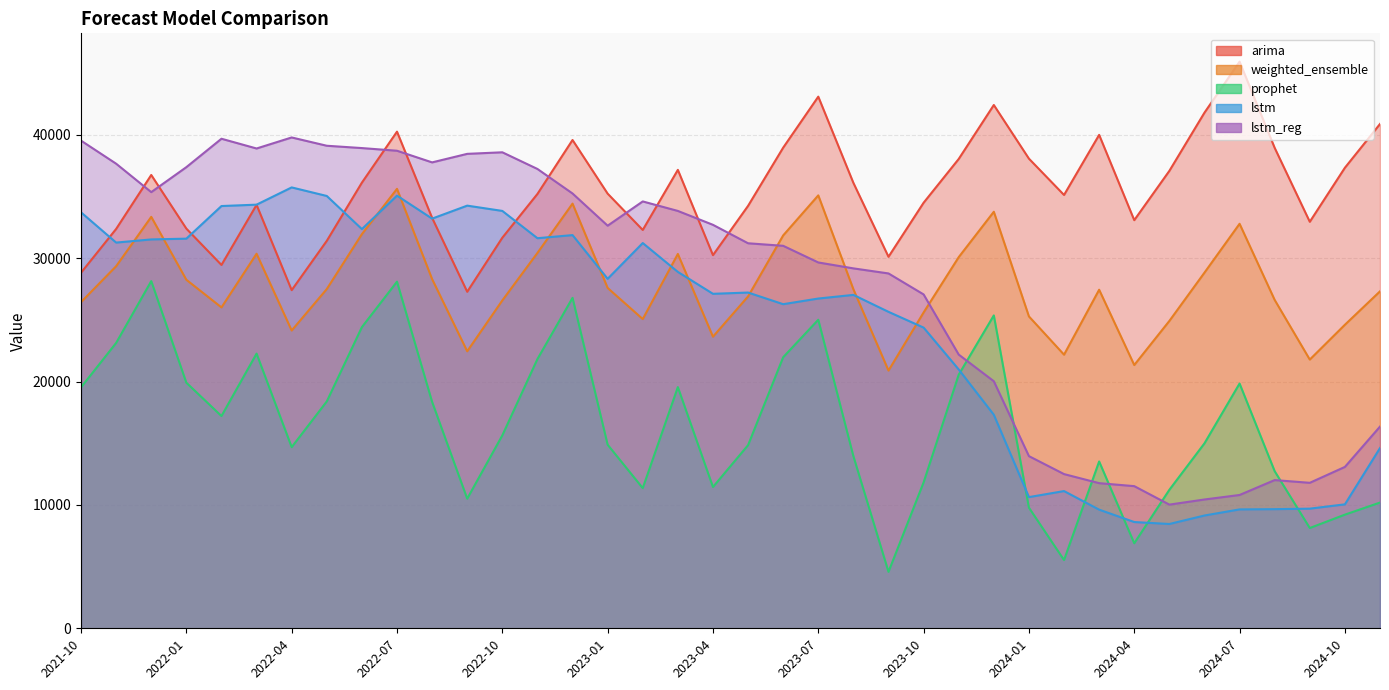

What is the label of the 14th point from the right?

2023-10